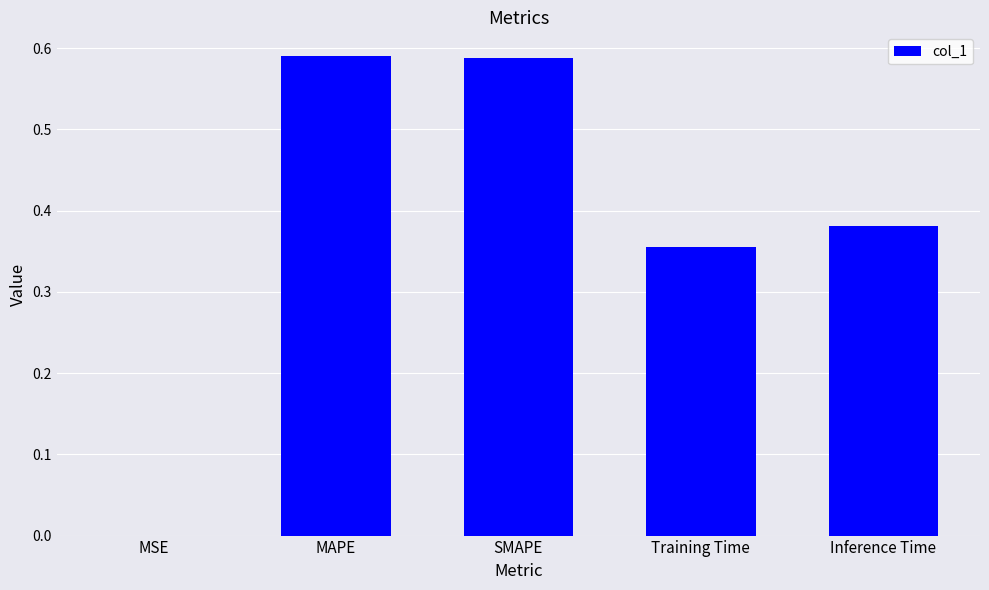

Is it true that the value at Training Time is 0.6?

False